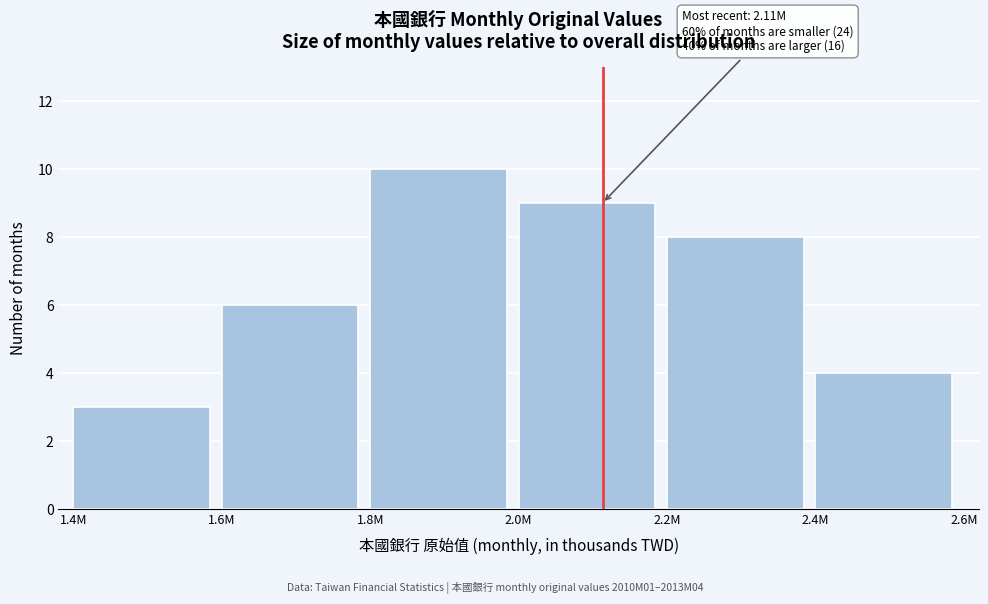

Reading left to right, transcribe all the data shown in this chart.

3	6	10	9	8	4